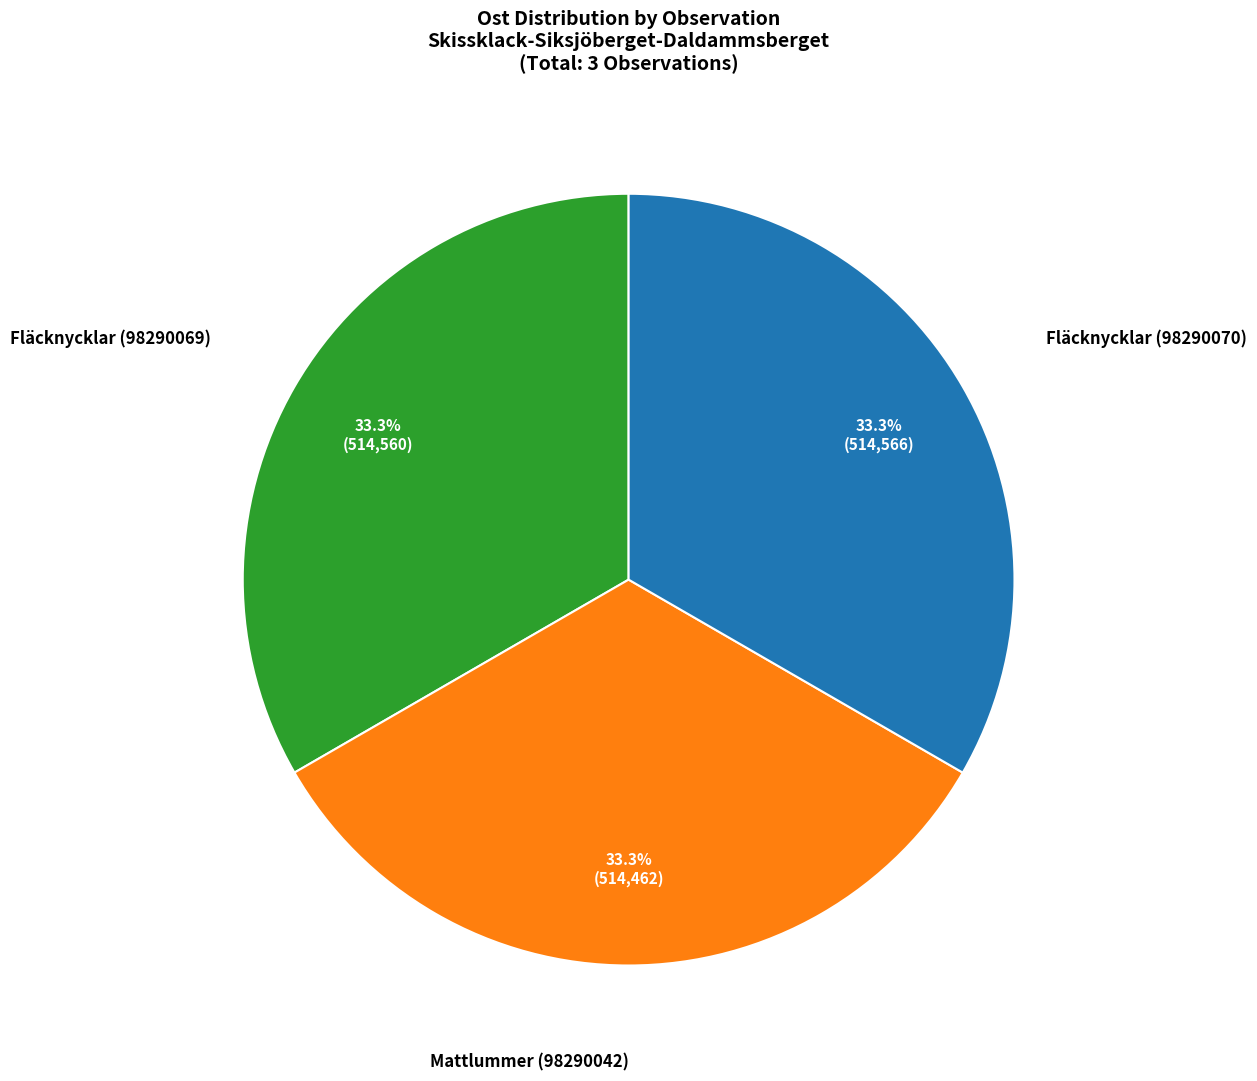

What is the ratio of the value at Fläcknycklar (98290069) to the value at Mattlummer (98290042)?

1.0